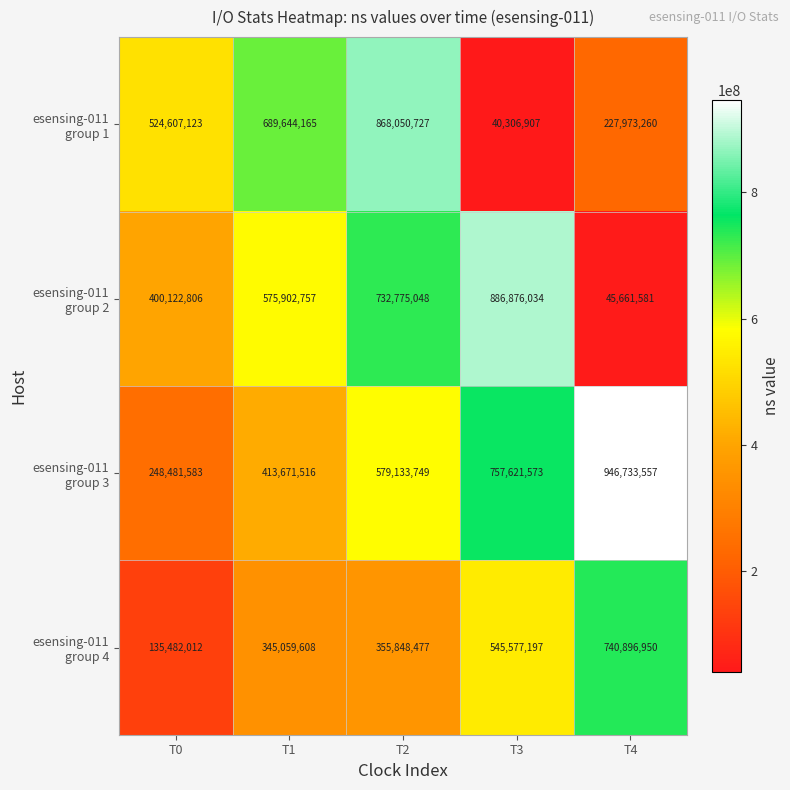

Which category has the lowest value across all series?

T3